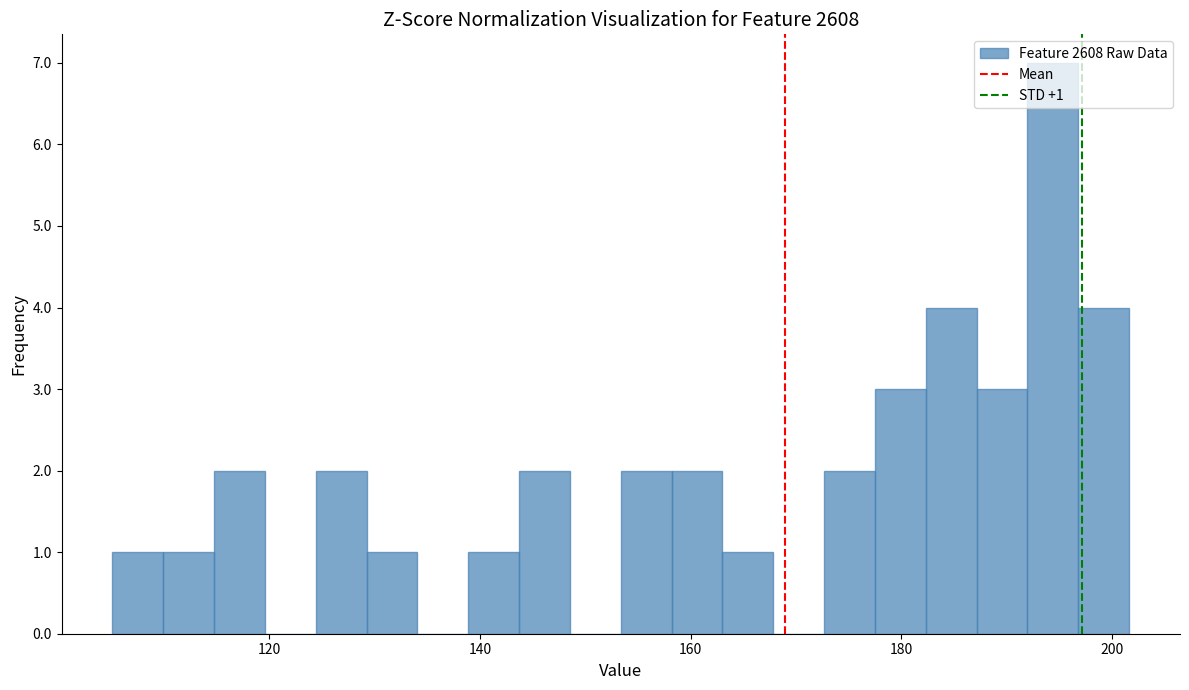

Around what value on the x-axis is the tallest bar? Give the approximate position of its centre, as read against the axis.

194